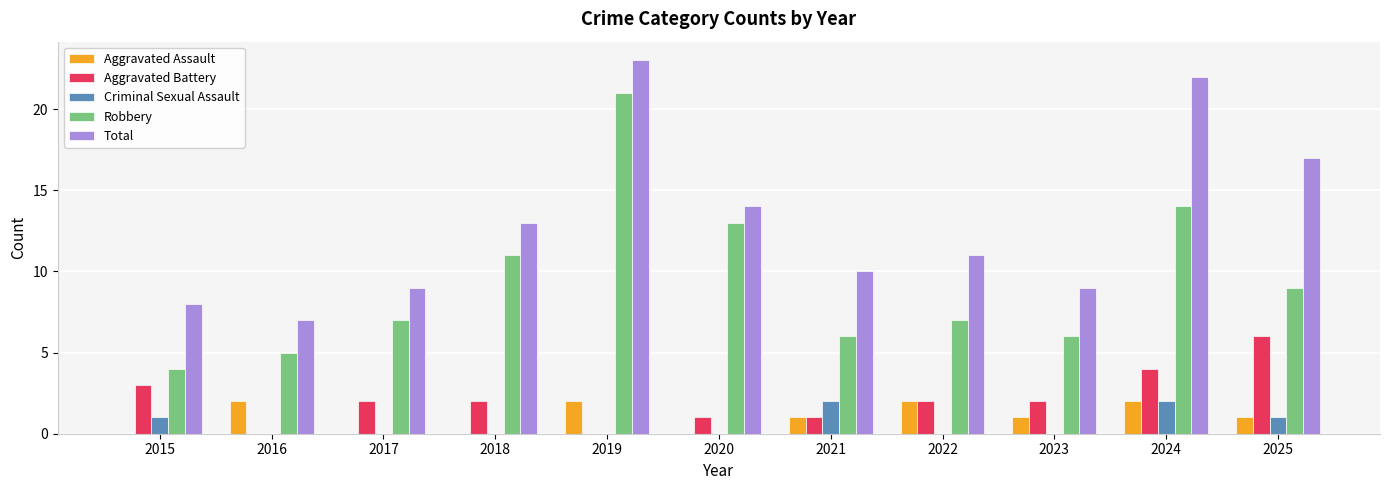

What is the sum of all Robbery values?

103